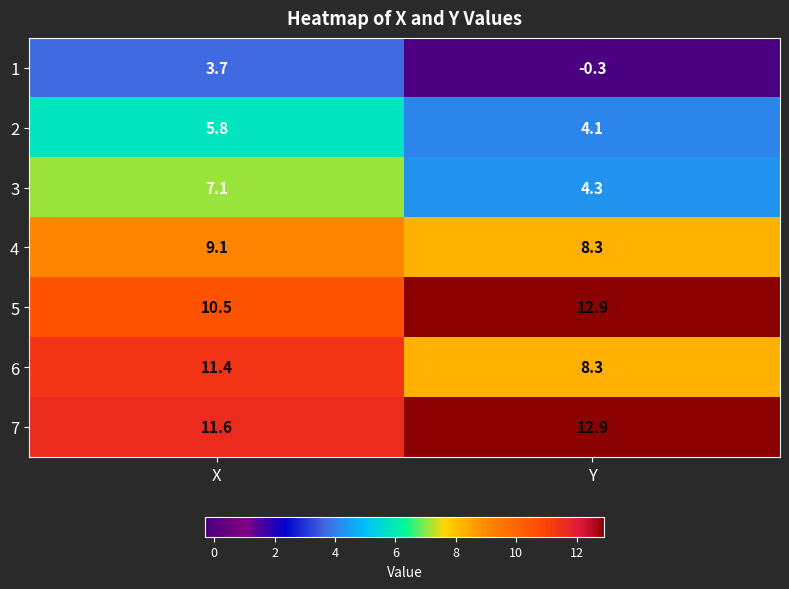

True or false: 6 has a value of 8.3 at Y.

True